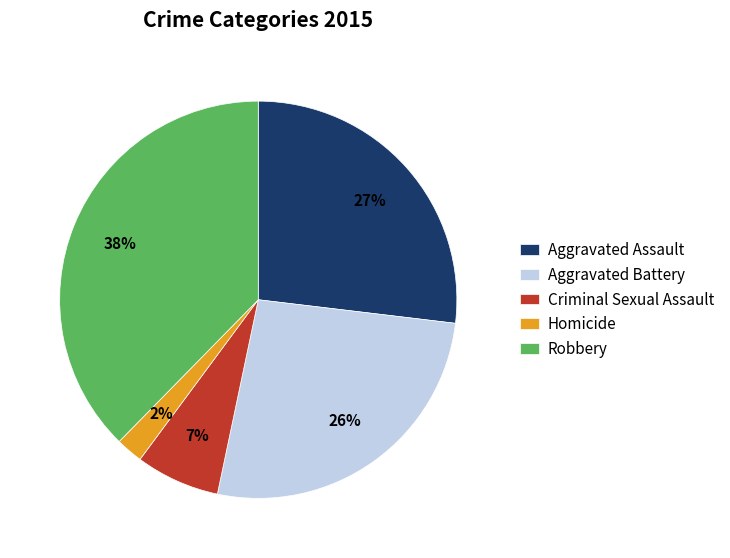

To the nearest percent, what is the combined percentage of Robbery and Aggravated Battery?

64%